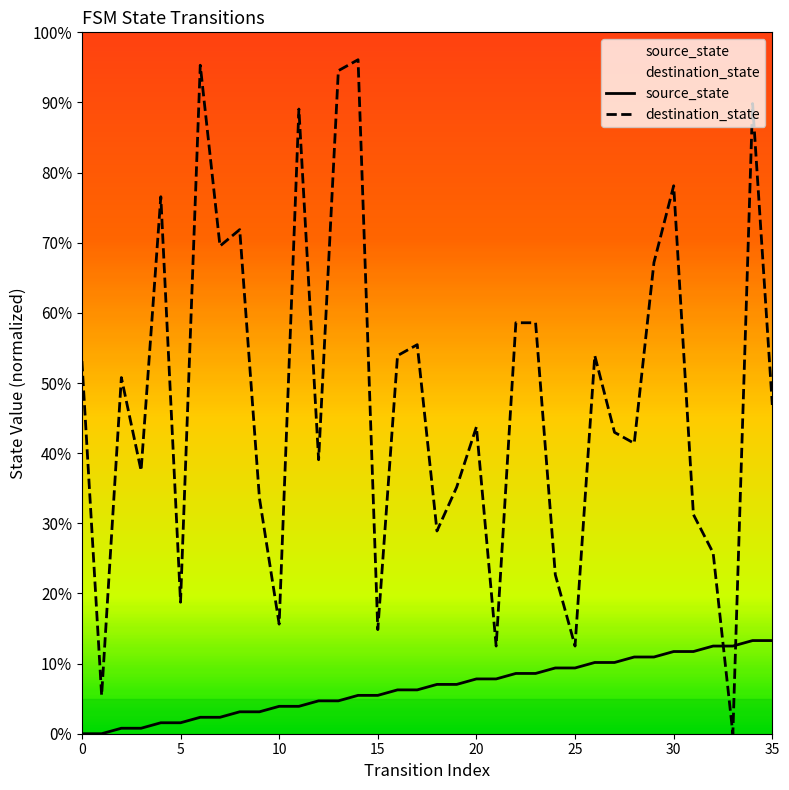

What is the difference between the maximum and minimum values in the source_state series?

13.3